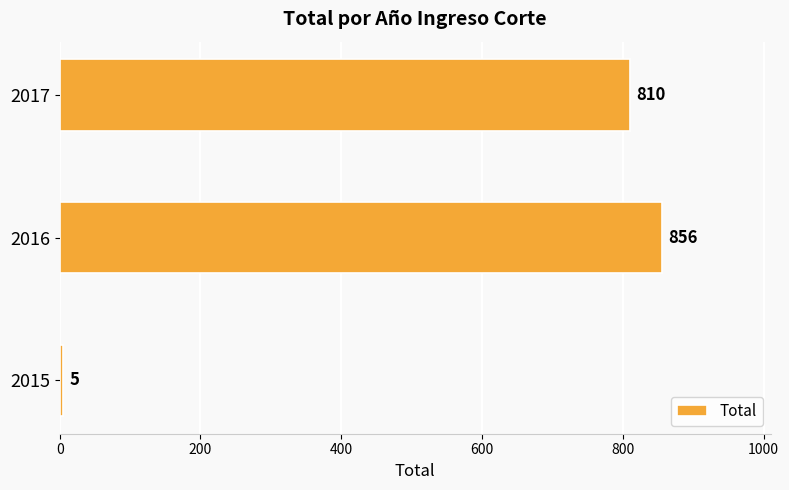

How many values are below 810?

1